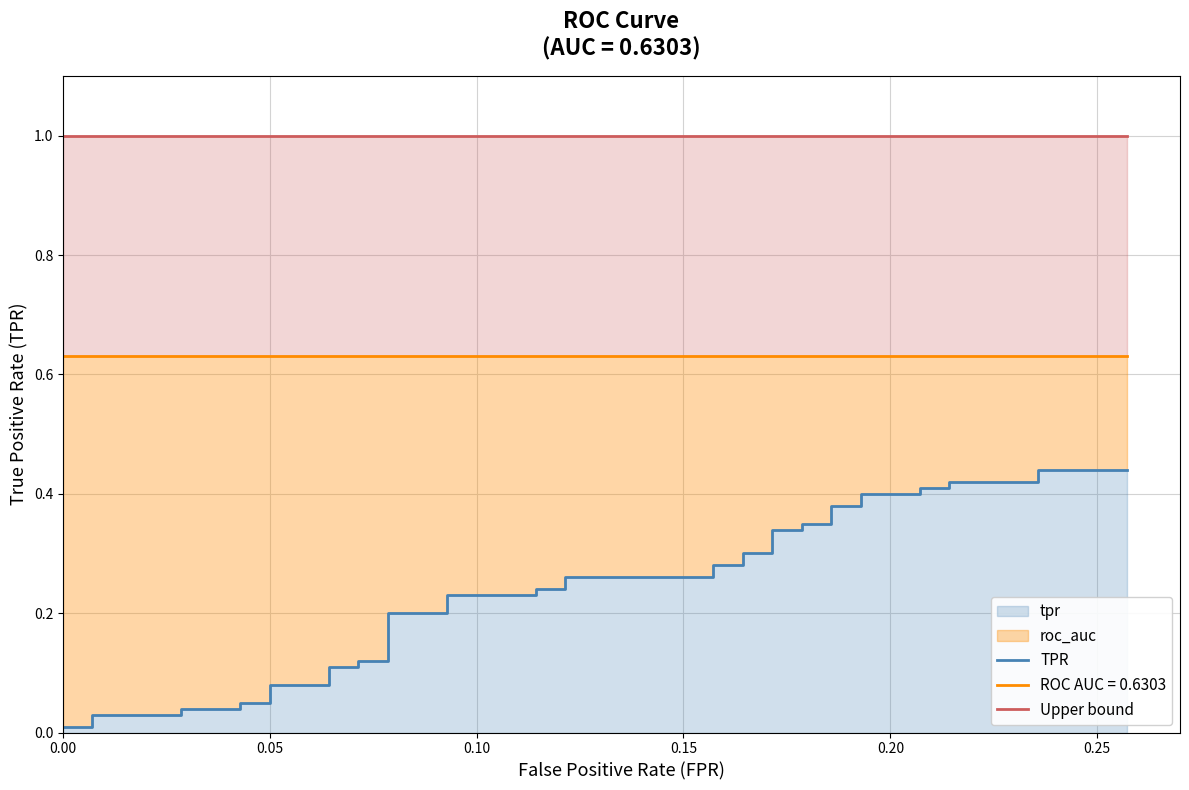

Reading left to right, extract all data points from this chart.

TPR: 0.0	0.0	0.0	0.0	0.0	0.0	0.1	0.1	0.1	0.1	0.1	0.1	0.1	0.1	0.2	0.2	0.2	0.2	0.2	0.2	0.3	0.3	0.3	0.3	0.3	0.3	0.3	0.3	0.3	0.3	0.4	0.4	0.4	0.4	0.4	0.4	0.4	0.4	0.4	0.4
Upper bound: 1.0	1.0	1.0	1.0	1.0	1.0	1.0	1.0	1.0	1.0	1.0	1.0	1.0	1.0	1.0	1.0	1.0	1.0	1.0	1.0	1.0	1.0	1.0	1.0	1.0	1.0	1.0	1.0	1.0	1.0	1.0	1.0	1.0	1.0	1.0	1.0	1.0	1.0	1.0	1.0